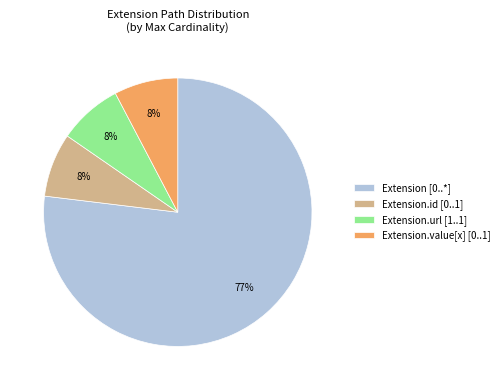

Which slice is the largest?

Extension [0..*]